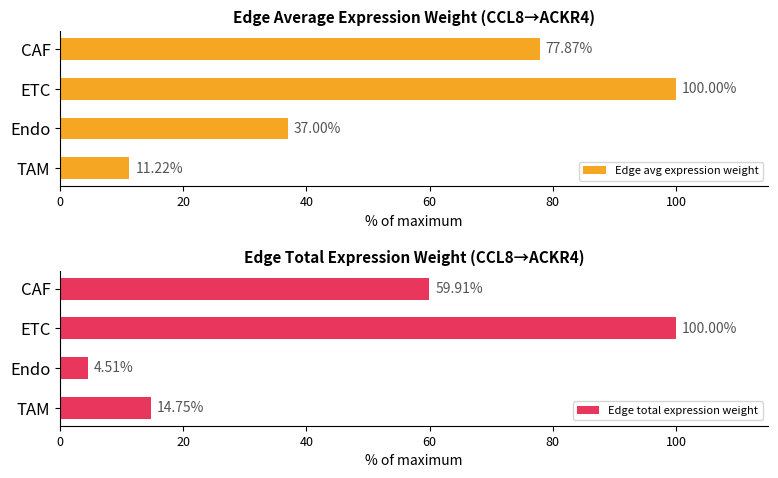

How many bars are there in total?

8